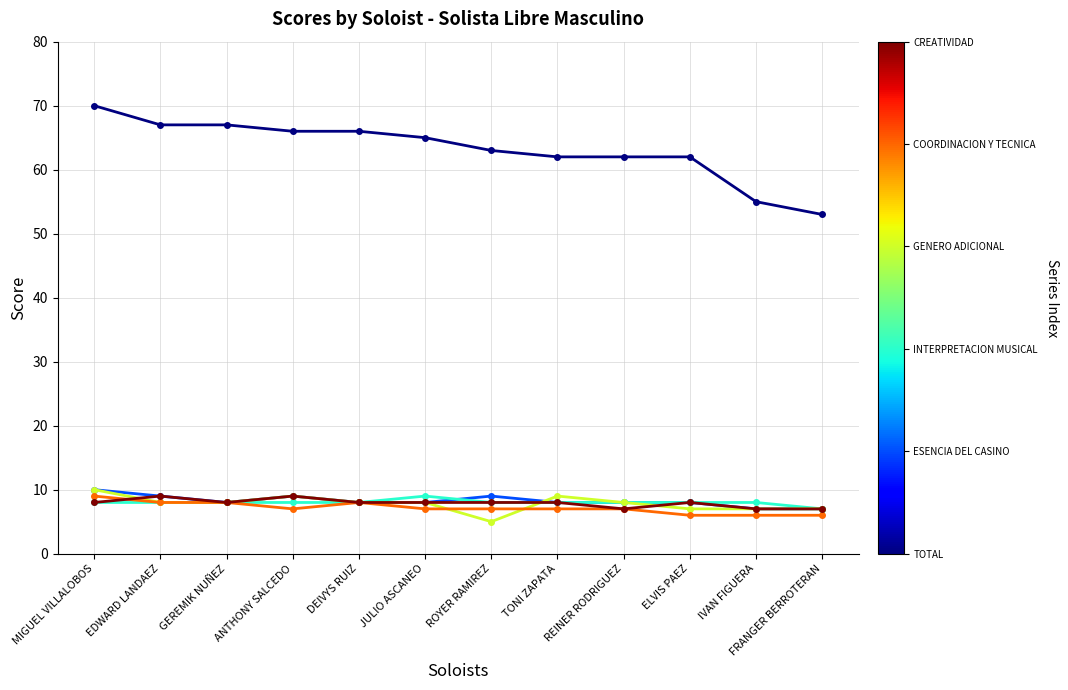

What is the minimum value shown in the chart?

5